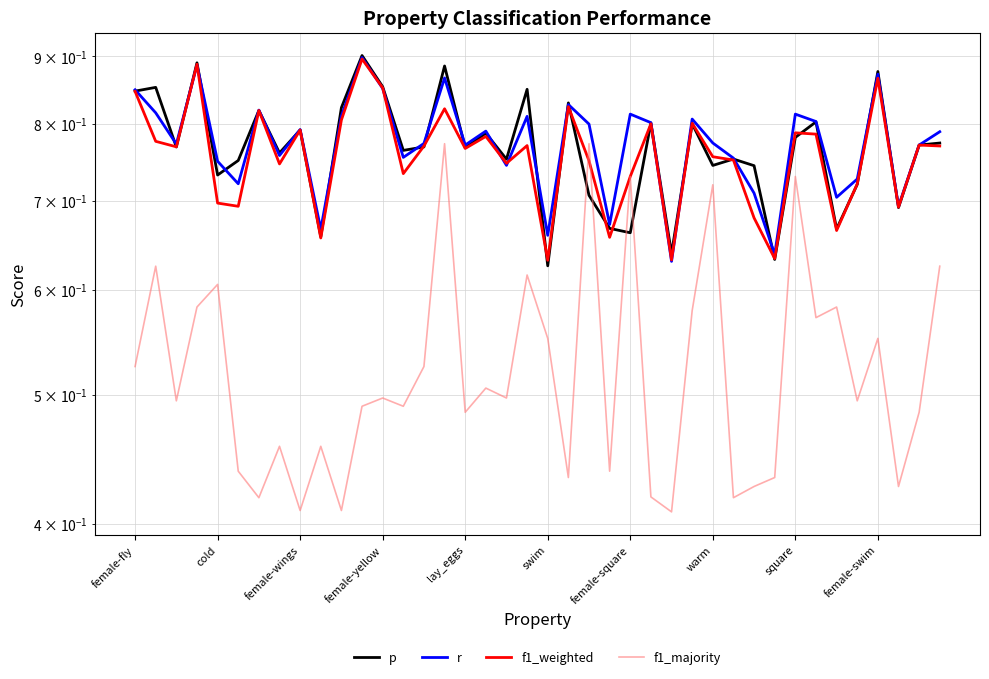

What is the average value of the f1_majority series?

0.5